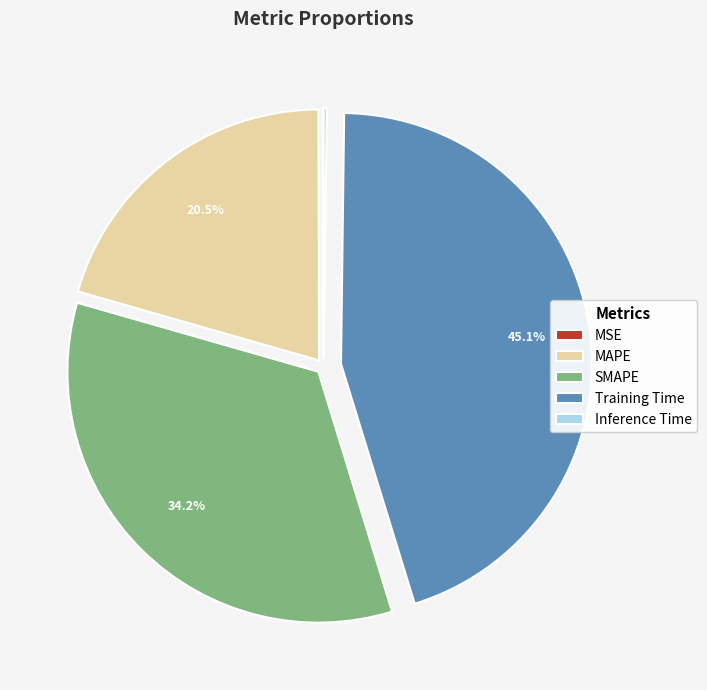

To the nearest percent, what is the combined percentage of MAPE and SMAPE?

55%